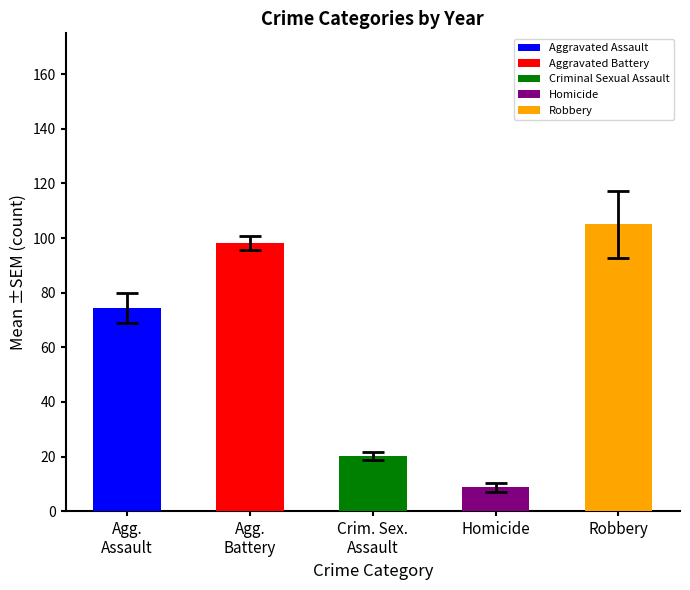

What is the difference between the second highest and minimum values?

89.4